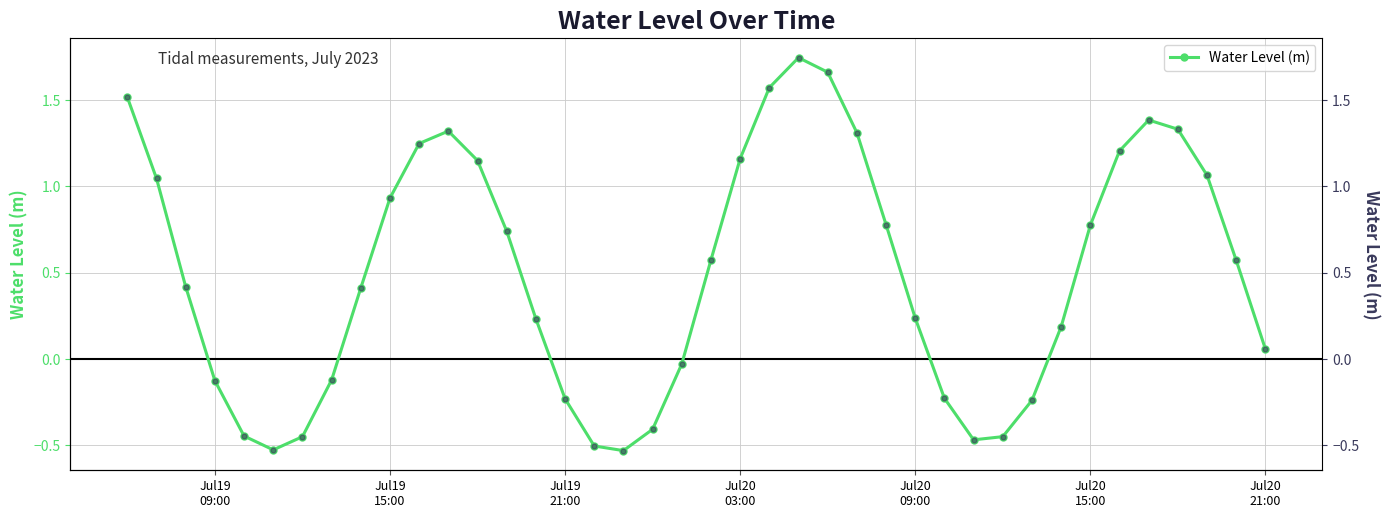

How many points are higher than both their immediate neighbors (excluding endpoints)?

3